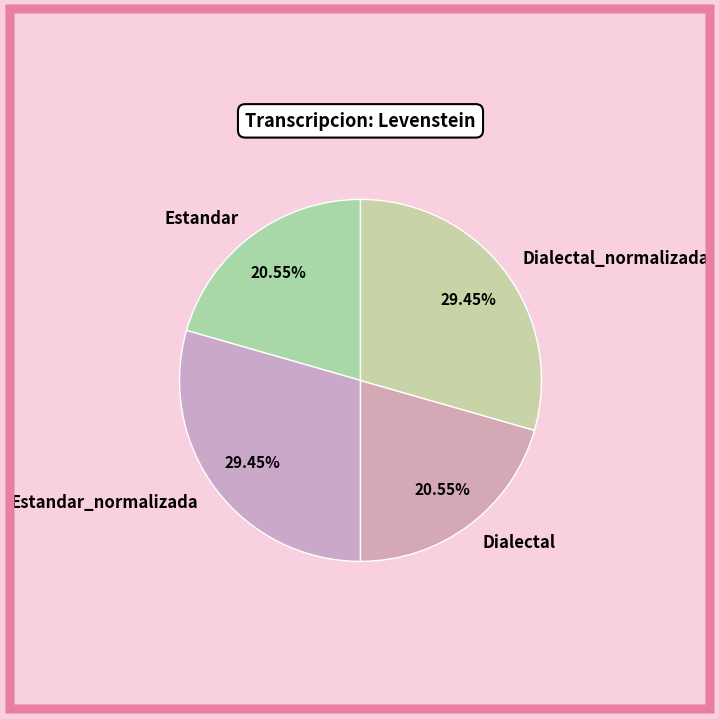

To the nearest percent, what percentage of the pie is Estandar_normalizada?

29%